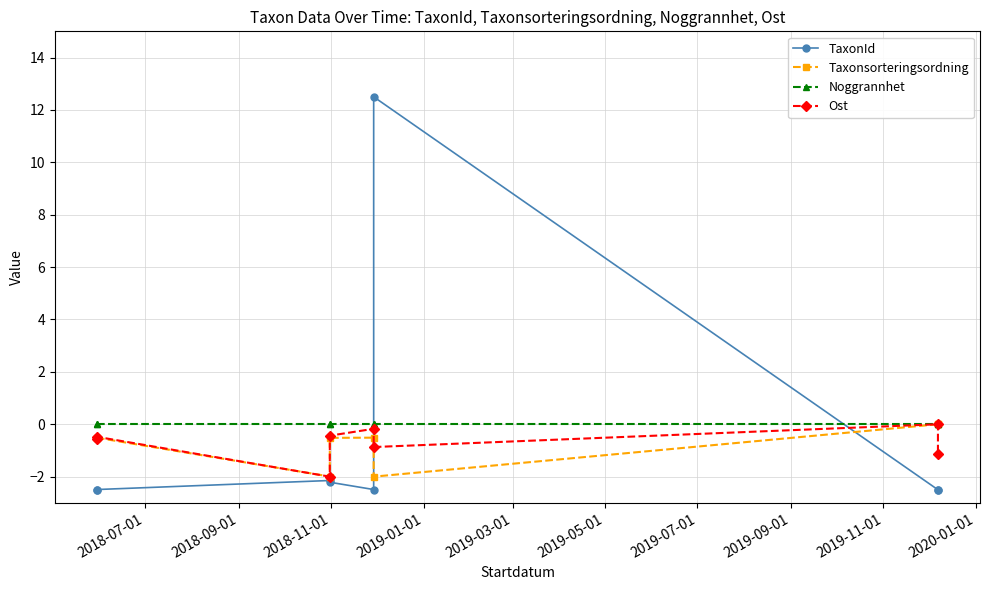

Which series has the largest total across all categories?

Noggrannhet